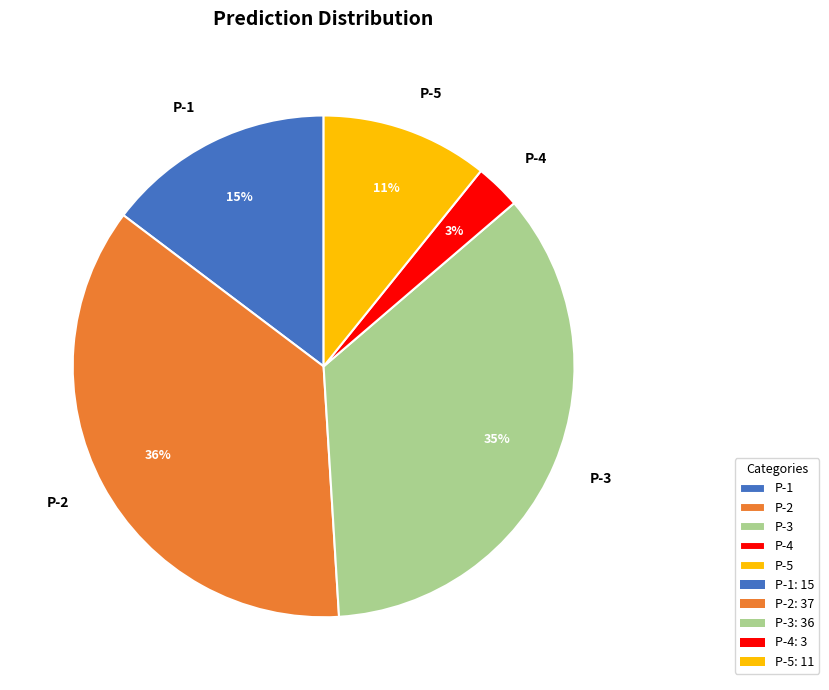

Rank the categories by value from lowest to highest.

P-4, P-5, P-1, P-3, P-2